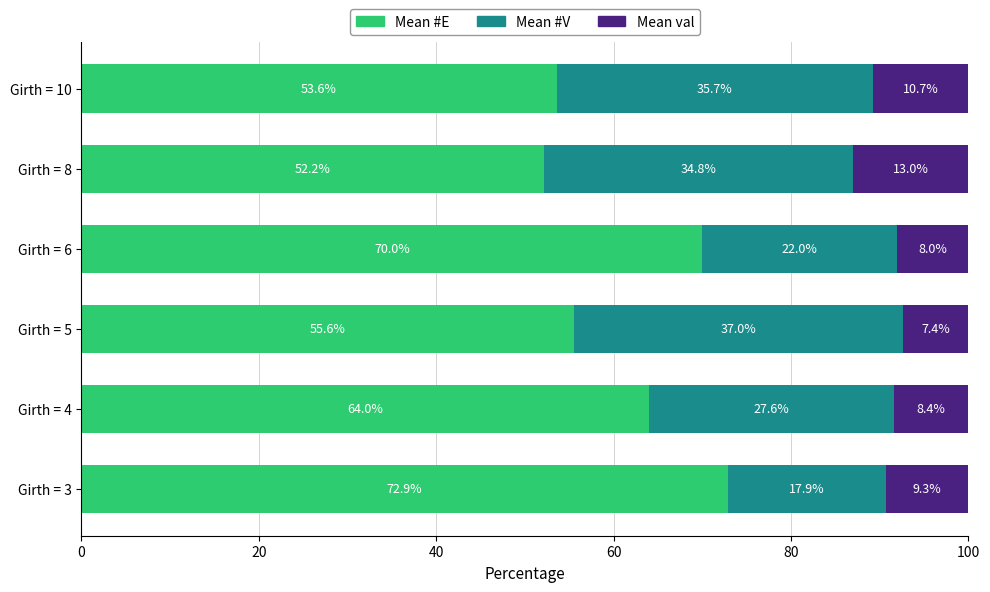

Is it true that Mean #E equals 99.2 at Girth = 4?

False